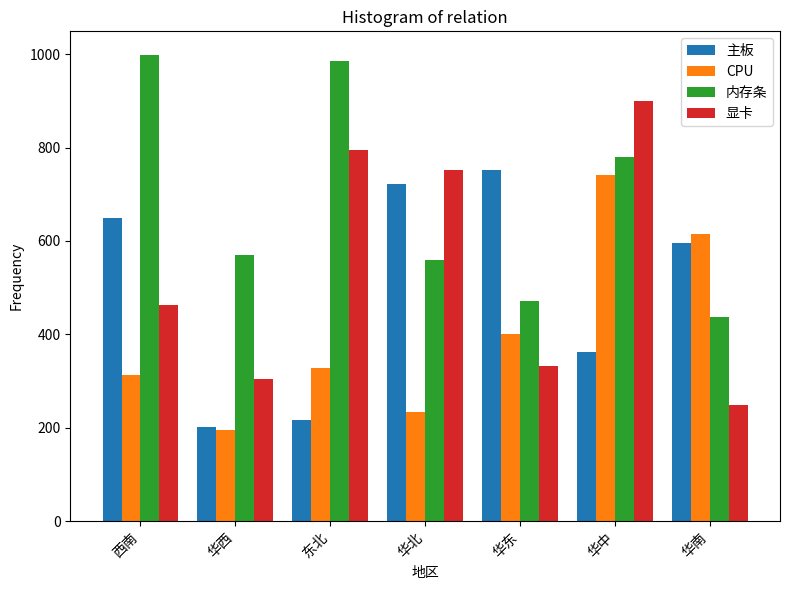

What is the spread (max minus min) of values at 华西?

374